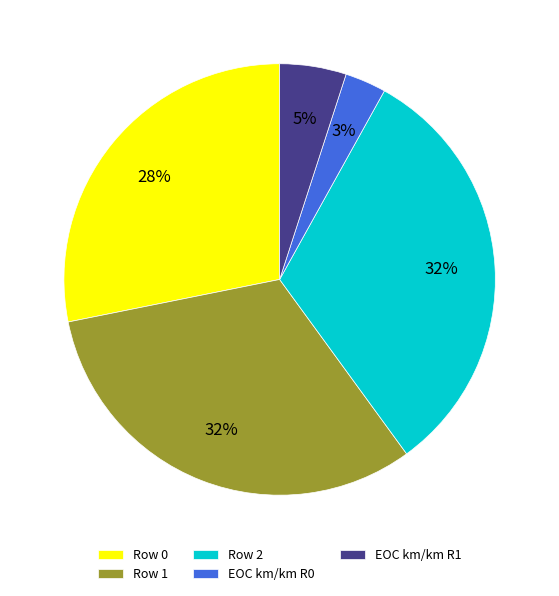

Does Row 2 represent more than half of the total?

No